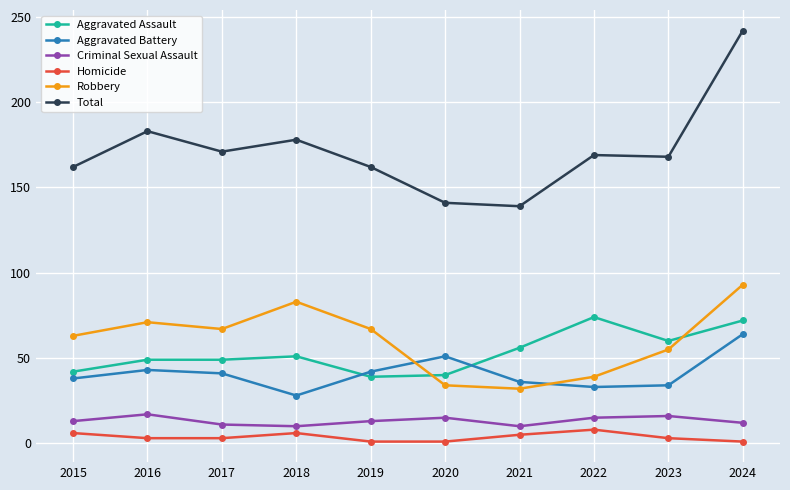

Between 2017 and 2021, which series saw the biggest shift?

Robbery